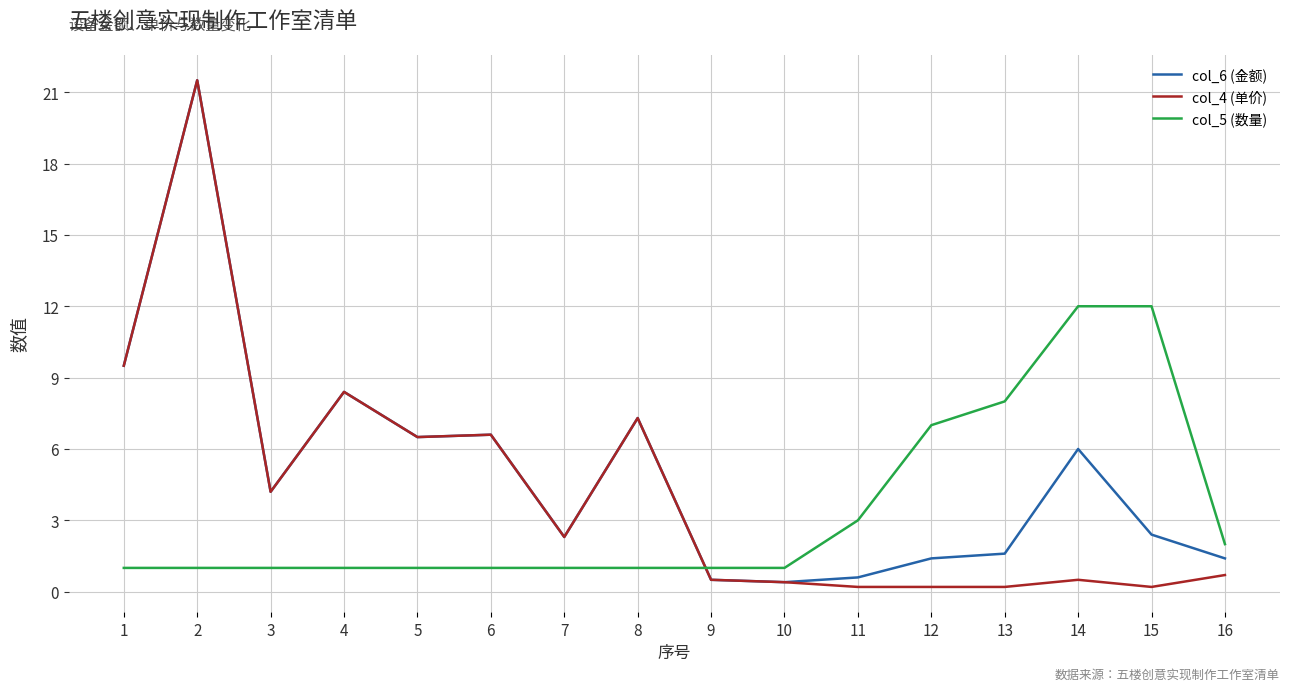

Reading right to left, what are all the values shown in this chart?

col_6 (金额): 16=1.4	15=2.4	14=6.0	13=1.6	12=1.4	11=0.6	10=0.4	9=0.5	8=7.3	7=2.3	6=6.6	5=6.5	4=8.4	3=4.2	2=21.5	1=9.5
col_4 (单价): 16=0.7	15=0.2	14=0.5	13=0.2	12=0.2	11=0.2	10=0.4	9=0.5	8=7.3	7=2.3	6=6.6	5=6.5	4=8.4	3=4.2	2=21.5	1=9.5
col_5 (数量): 16=2.0	15=12.0	14=12.0	13=8.0	12=7.0	11=3.0	10=1.0	9=1.0	8=1.0	7=1.0	6=1.0	5=1.0	4=1.0	3=1.0	2=1.0	1=1.0